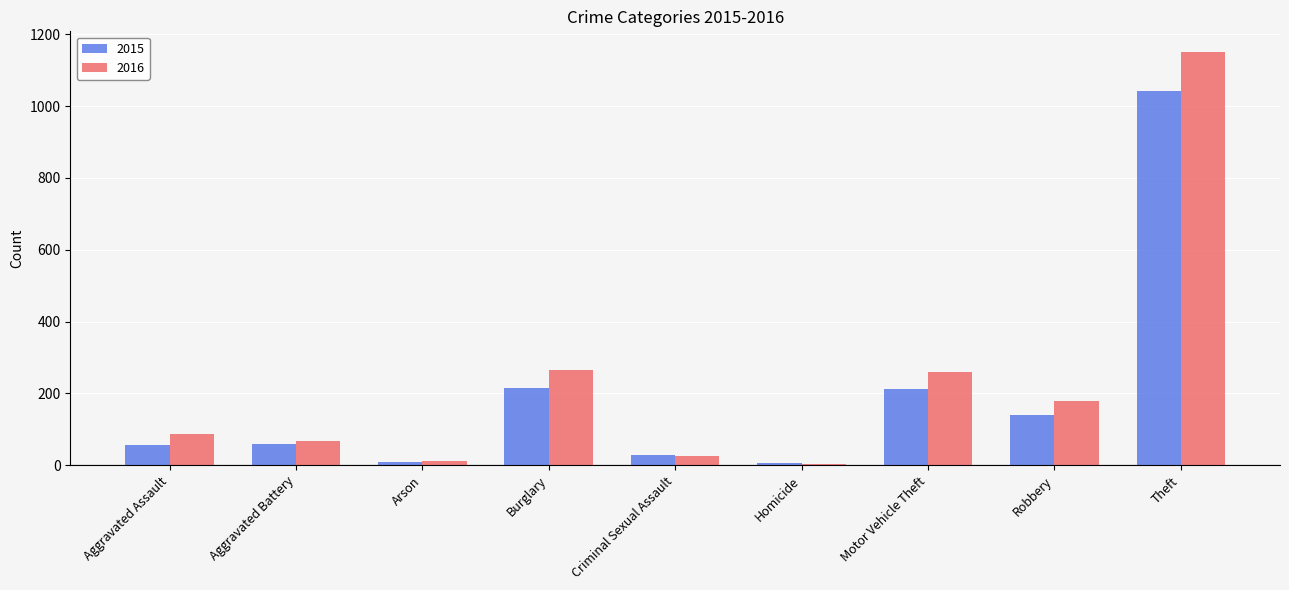

Which series has the widest spread of values?

2016